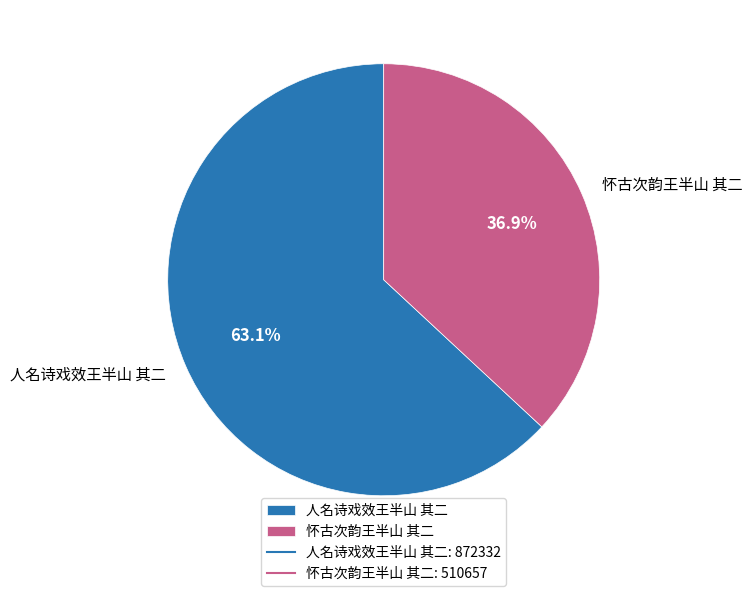

Which category accounts for the majority?

人名诗戏效王半山 其二